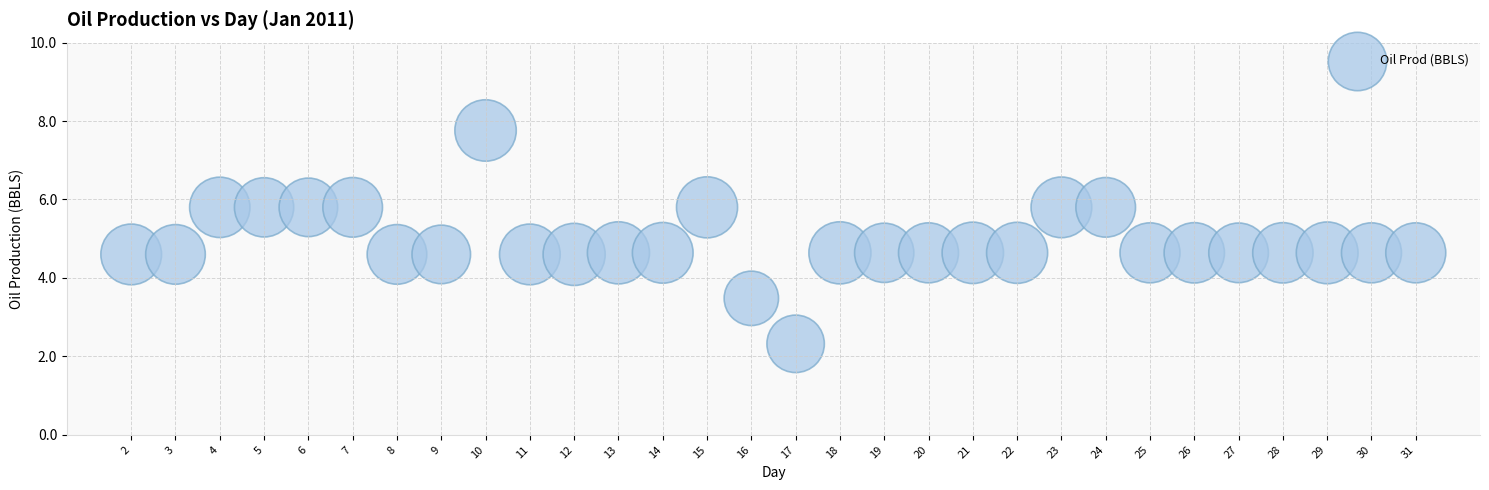

What is the range of Y values (max minus min)?

5.4